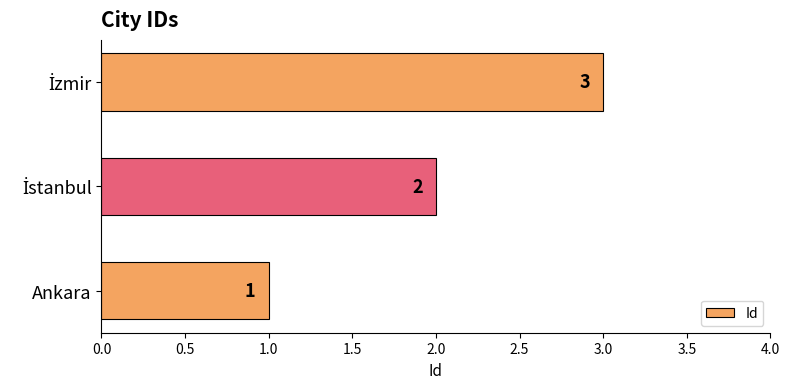

What is the sum of all values?

6